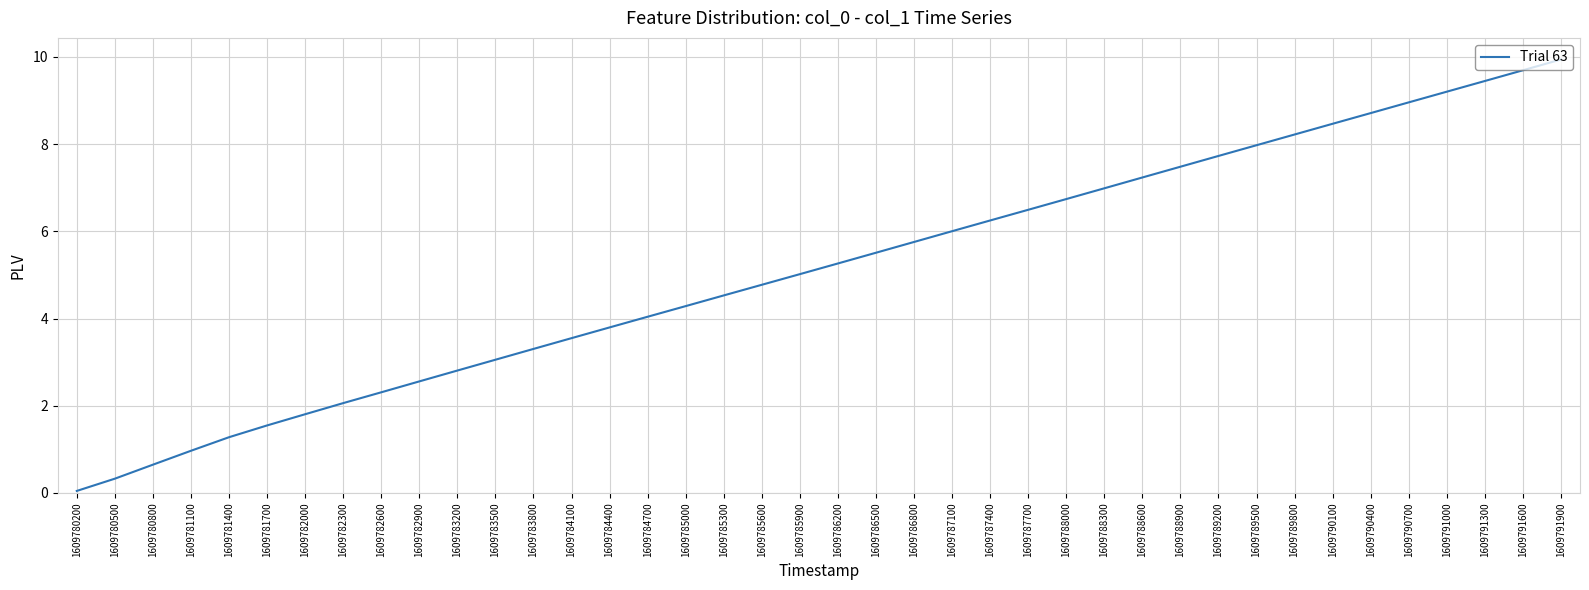

What is the approximate value at 1609781700?

1.5